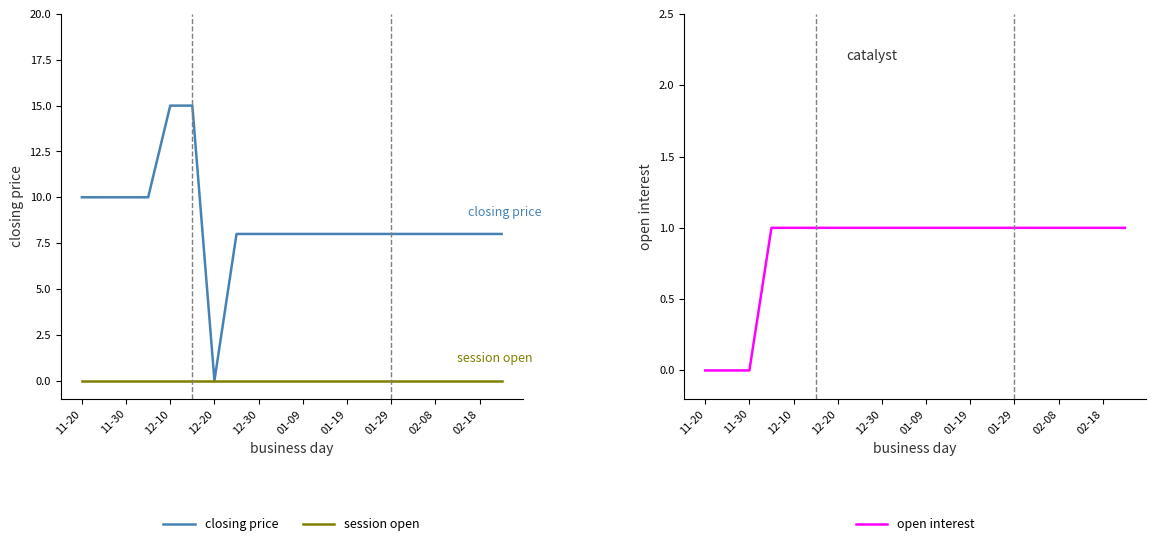

Is it true that closing price equals 0 at 12-20?

True